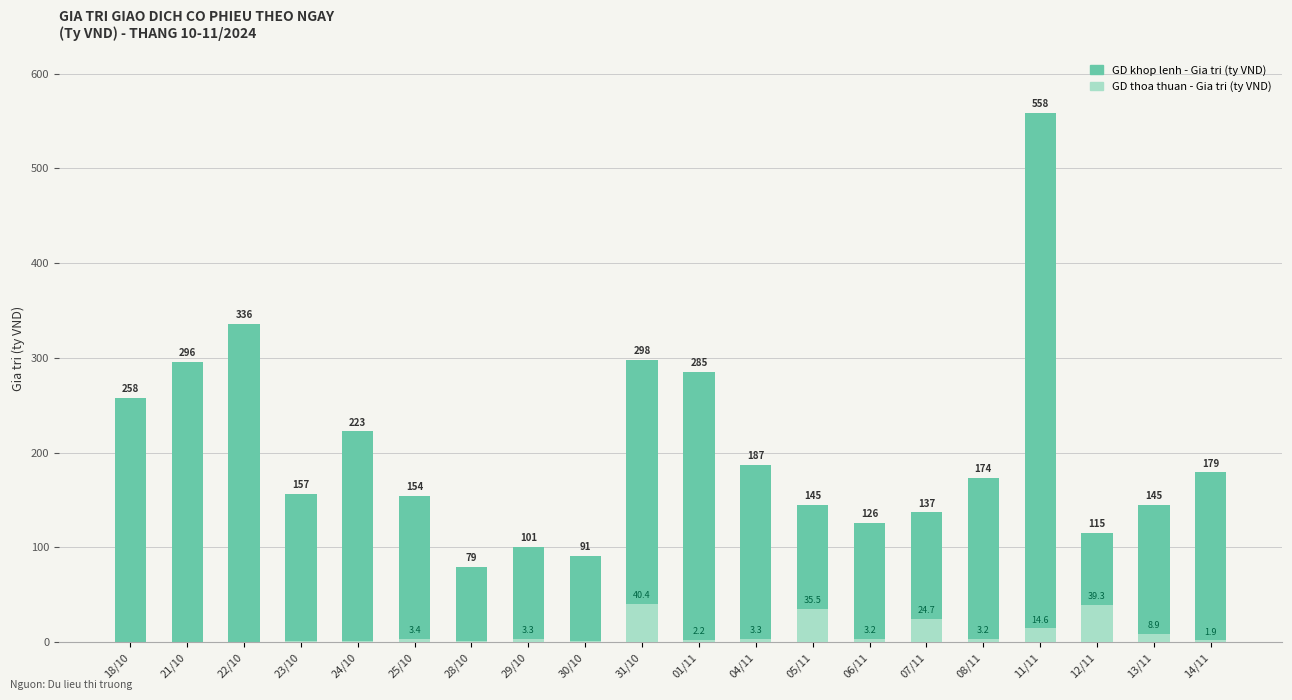

How many data points in GD khop lenh - Gia tri (ty VND) are less than 173?

10